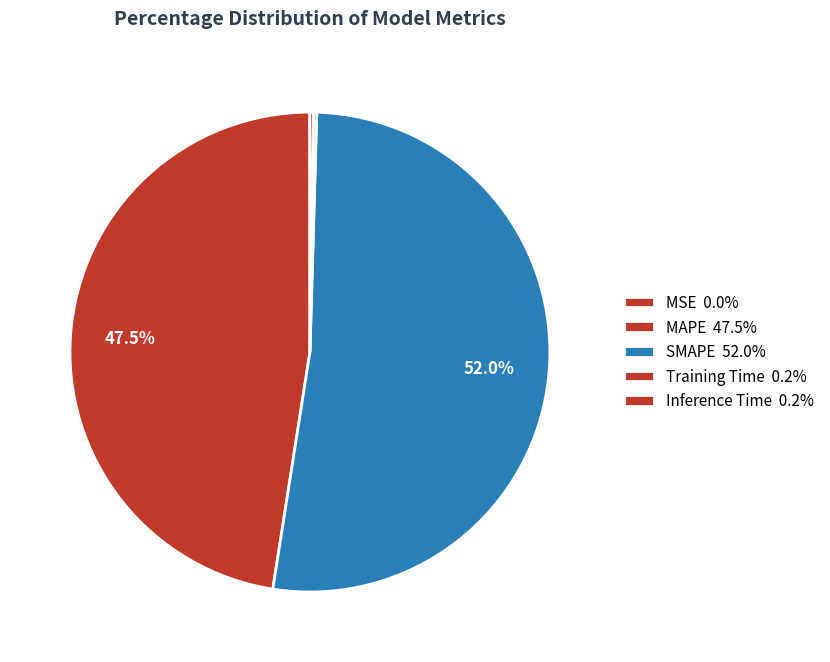

Is it true that Training Time is 0% of the pie?

True